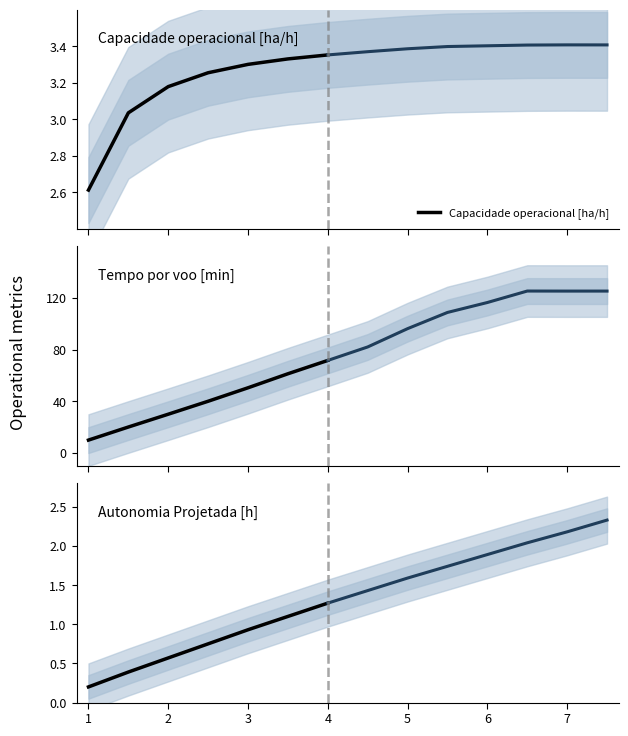

What value does the Capacidade operacional [ha/h] series have at 3?

3.3